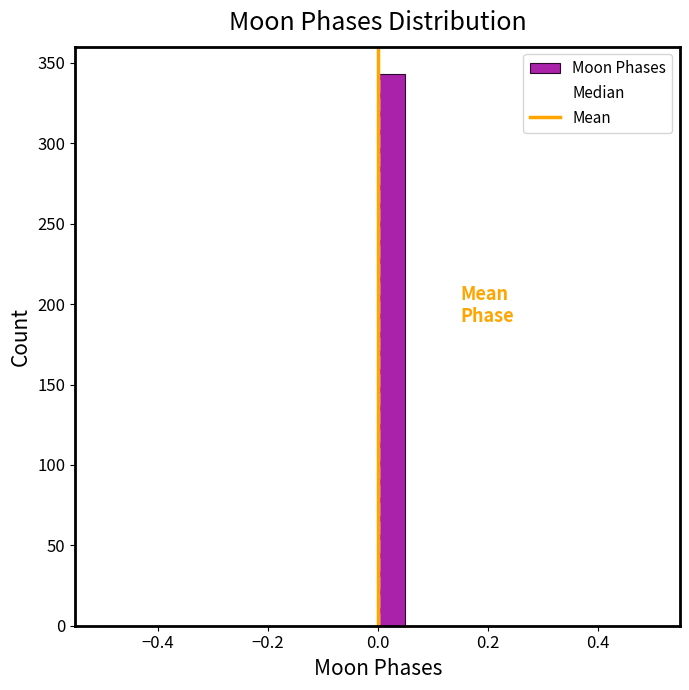

Read against the x-axis, roughly where is the centre of the tallest bar?

0.02